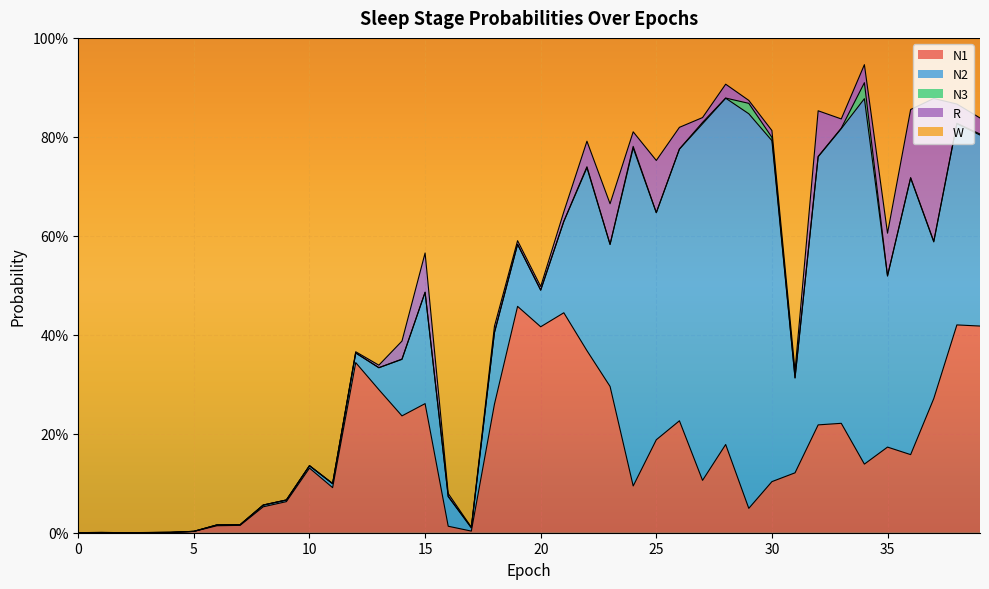

Between 16 and 34, which is larger?

34